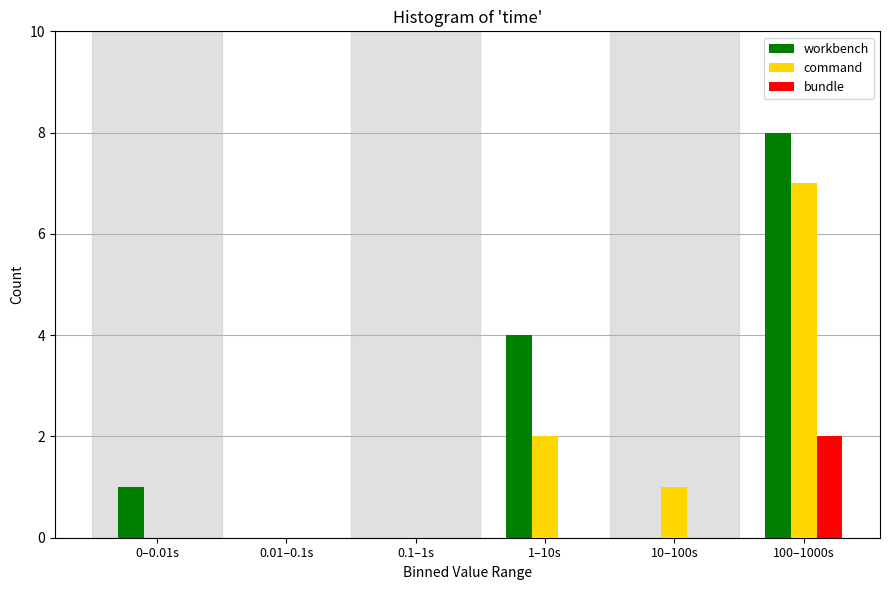

Reading left to right, what are all the values shown in this chart?

workbench: 0–0.01s=1	0.01–0.1s=0	0.1–1s=0	1–10s=4	10–100s=0	100–1000s=8
command: 0–0.01s=0	0.01–0.1s=0	0.1–1s=0	1–10s=2	10–100s=1	100–1000s=7
bundle: 0–0.01s=0	0.01–0.1s=0	0.1–1s=0	1–10s=0	10–100s=0	100–1000s=2